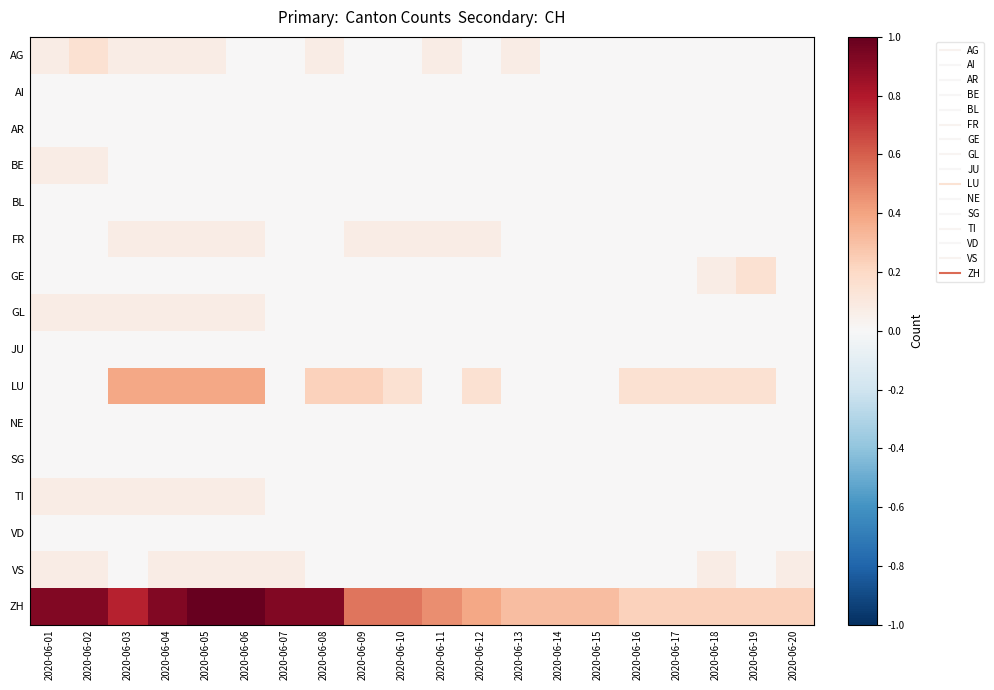

Reading left to right, transcribe all the data shown in this chart.

AG: 2020-06-01=0.1	2020-06-02=0.2	2020-06-03=0.1	2020-06-04=0.1	2020-06-05=0.1	2020-06-06=0.0	2020-06-07=0.0	2020-06-08=0.1	2020-06-09=0.0	2020-06-10=0.0	2020-06-11=0.1	2020-06-12=0.0	2020-06-13=0.1	2020-06-14=0.0	2020-06-15=0.0	2020-06-16=0.0	2020-06-17=0.0	2020-06-18=0.0	2020-06-19=0.0	2020-06-20=0.0
AI: 2020-06-01=0.0	2020-06-02=0.0	2020-06-03=0.0	2020-06-04=0.0	2020-06-05=0.0	2020-06-06=0.0	2020-06-07=0.0	2020-06-08=0.0	2020-06-09=0.0	2020-06-10=0.0	2020-06-11=0.0	2020-06-12=0.0	2020-06-13=0.0	2020-06-14=0.0	2020-06-15=0.0	2020-06-16=0.0	2020-06-17=0.0	2020-06-18=0.0	2020-06-19=0.0	2020-06-20=0.0
AR: 2020-06-01=0.0	2020-06-02=0.0	2020-06-03=0.0	2020-06-04=0.0	2020-06-05=0.0	2020-06-06=0.0	2020-06-07=0.0	2020-06-08=0.0	2020-06-09=0.0	2020-06-10=0.0	2020-06-11=0.0	2020-06-12=0.0	2020-06-13=0.0	2020-06-14=0.0	2020-06-15=0.0	2020-06-16=0.0	2020-06-17=0.0	2020-06-18=0.0	2020-06-19=0.0	2020-06-20=0.0
BE: 2020-06-01=0.1	2020-06-02=0.1	2020-06-03=0.0	2020-06-04=0.0	2020-06-05=0.0	2020-06-06=0.0	2020-06-07=0.0	2020-06-08=0.0	2020-06-09=0.0	2020-06-10=0.0	2020-06-11=0.0	2020-06-12=0.0	2020-06-13=0.0	2020-06-14=0.0	2020-06-15=0.0	2020-06-16=0.0	2020-06-17=0.0	2020-06-18=0.0	2020-06-19=0.0	2020-06-20=0.0
BL: 2020-06-01=0.0	2020-06-02=0.0	2020-06-03=0.0	2020-06-04=0.0	2020-06-05=0.0	2020-06-06=0.0	2020-06-07=0.0	2020-06-08=0.0	2020-06-09=0.0	2020-06-10=0.0	2020-06-11=0.0	2020-06-12=0.0	2020-06-13=0.0	2020-06-14=0.0	2020-06-15=0.0	2020-06-16=0.0	2020-06-17=0.0	2020-06-18=0.0	2020-06-19=0.0	2020-06-20=0.0
FR: 2020-06-01=0.0	2020-06-02=0.0	2020-06-03=0.1	2020-06-04=0.1	2020-06-05=0.1	2020-06-06=0.1	2020-06-07=0.0	2020-06-08=0.0	2020-06-09=0.1	2020-06-10=0.1	2020-06-11=0.1	2020-06-12=0.1	2020-06-13=0.0	2020-06-14=0.0	2020-06-15=0.0	2020-06-16=0.0	2020-06-17=0.0	2020-06-18=0.0	2020-06-19=0.0	2020-06-20=0.0
GE: 2020-06-01=0.0	2020-06-02=0.0	2020-06-03=0.0	2020-06-04=0.0	2020-06-05=0.0	2020-06-06=0.0	2020-06-07=0.0	2020-06-08=0.0	2020-06-09=0.0	2020-06-10=0.0	2020-06-11=0.0	2020-06-12=0.0	2020-06-13=0.0	2020-06-14=0.0	2020-06-15=0.0	2020-06-16=0.0	2020-06-17=0.0	2020-06-18=0.1	2020-06-19=0.2	2020-06-20=0.0
GL: 2020-06-01=0.1	2020-06-02=0.1	2020-06-03=0.1	2020-06-04=0.1	2020-06-05=0.1	2020-06-06=0.1	2020-06-07=0.0	2020-06-08=0.0	2020-06-09=0.0	2020-06-10=0.0	2020-06-11=0.0	2020-06-12=0.0	2020-06-13=0.0	2020-06-14=0.0	2020-06-15=0.0	2020-06-16=0.0	2020-06-17=0.0	2020-06-18=0.0	2020-06-19=0.0	2020-06-20=0.0
JU: 2020-06-01=0.0	2020-06-02=0.0	2020-06-03=0.0	2020-06-04=0.0	2020-06-05=0.0	2020-06-06=0.0	2020-06-07=0.0	2020-06-08=0.0	2020-06-09=0.0	2020-06-10=0.0	2020-06-11=0.0	2020-06-12=0.0	2020-06-13=0.0	2020-06-14=0.0	2020-06-15=0.0	2020-06-16=0.0	2020-06-17=0.0	2020-06-18=0.0	2020-06-19=0.0	2020-06-20=0.0
LU: 2020-06-01=0.0	2020-06-02=0.0	2020-06-03=0.4	2020-06-04=0.4	2020-06-05=0.4	2020-06-06=0.4	2020-06-07=0.0	2020-06-08=0.2	2020-06-09=0.2	2020-06-10=0.2	2020-06-11=0.0	2020-06-12=0.2	2020-06-13=0.0	2020-06-14=0.0	2020-06-15=0.0	2020-06-16=0.2	2020-06-17=0.2	2020-06-18=0.2	2020-06-19=0.2	2020-06-20=0.0
NE: 2020-06-01=0.0	2020-06-02=0.0	2020-06-03=0.0	2020-06-04=0.0	2020-06-05=0.0	2020-06-06=0.0	2020-06-07=0.0	2020-06-08=0.0	2020-06-09=0.0	2020-06-10=0.0	2020-06-11=0.0	2020-06-12=0.0	2020-06-13=0.0	2020-06-14=0.0	2020-06-15=0.0	2020-06-16=0.0	2020-06-17=0.0	2020-06-18=0.0	2020-06-19=0.0	2020-06-20=0.0
SG: 2020-06-01=0.0	2020-06-02=0.0	2020-06-03=0.0	2020-06-04=0.0	2020-06-05=0.0	2020-06-06=0.0	2020-06-07=0.0	2020-06-08=0.0	2020-06-09=0.0	2020-06-10=0.0	2020-06-11=0.0	2020-06-12=0.0	2020-06-13=0.0	2020-06-14=0.0	2020-06-15=0.0	2020-06-16=0.0	2020-06-17=0.0	2020-06-18=0.0	2020-06-19=0.0	2020-06-20=0.0
TI: 2020-06-01=0.1	2020-06-02=0.1	2020-06-03=0.1	2020-06-04=0.1	2020-06-05=0.1	2020-06-06=0.1	2020-06-07=0.0	2020-06-08=0.0	2020-06-09=0.0	2020-06-10=0.0	2020-06-11=0.0	2020-06-12=0.0	2020-06-13=0.0	2020-06-14=0.0	2020-06-15=0.0	2020-06-16=0.0	2020-06-17=0.0	2020-06-18=0.0	2020-06-19=0.0	2020-06-20=0.0
VD: 2020-06-01=0.0	2020-06-02=0.0	2020-06-03=0.0	2020-06-04=0.0	2020-06-05=0.0	2020-06-06=0.0	2020-06-07=0.0	2020-06-08=0.0	2020-06-09=0.0	2020-06-10=0.0	2020-06-11=0.0	2020-06-12=0.0	2020-06-13=0.0	2020-06-14=0.0	2020-06-15=0.0	2020-06-16=0.0	2020-06-17=0.0	2020-06-18=0.0	2020-06-19=0.0	2020-06-20=0.0
VS: 2020-06-01=0.1	2020-06-02=0.1	2020-06-03=0.0	2020-06-04=0.1	2020-06-05=0.1	2020-06-06=0.1	2020-06-07=0.1	2020-06-08=0.0	2020-06-09=0.0	2020-06-10=0.0	2020-06-11=0.0	2020-06-12=0.0	2020-06-13=0.0	2020-06-14=0.0	2020-06-15=0.0	2020-06-16=0.0	2020-06-17=0.0	2020-06-18=0.1	2020-06-19=0.0	2020-06-20=0.1
ZH: 2020-06-01=0.9	2020-06-02=0.9	2020-06-03=0.8	2020-06-04=0.9	2020-06-05=1.0	2020-06-06=1.0	2020-06-07=0.9	2020-06-08=0.9	2020-06-09=0.5	2020-06-10=0.5	2020-06-11=0.5	2020-06-12=0.4	2020-06-13=0.3	2020-06-14=0.3	2020-06-15=0.3	2020-06-16=0.2	2020-06-17=0.2	2020-06-18=0.2	2020-06-19=0.2	2020-06-20=0.2